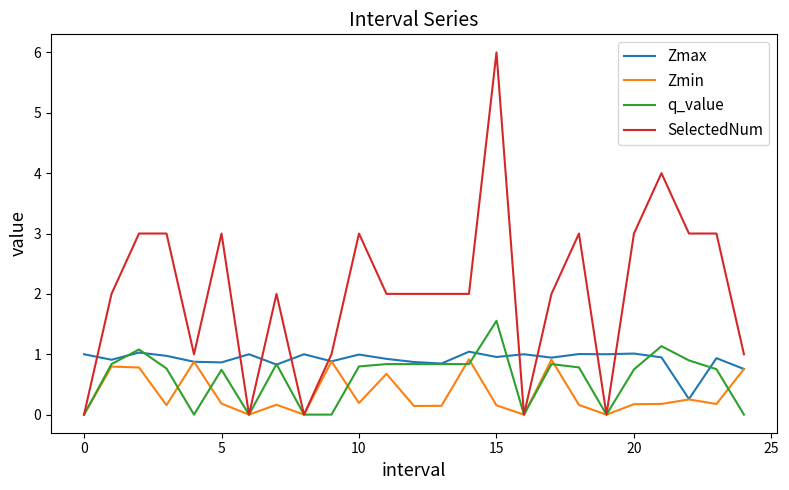

True or false: SelectedNum and Zmax cross at least once.

True